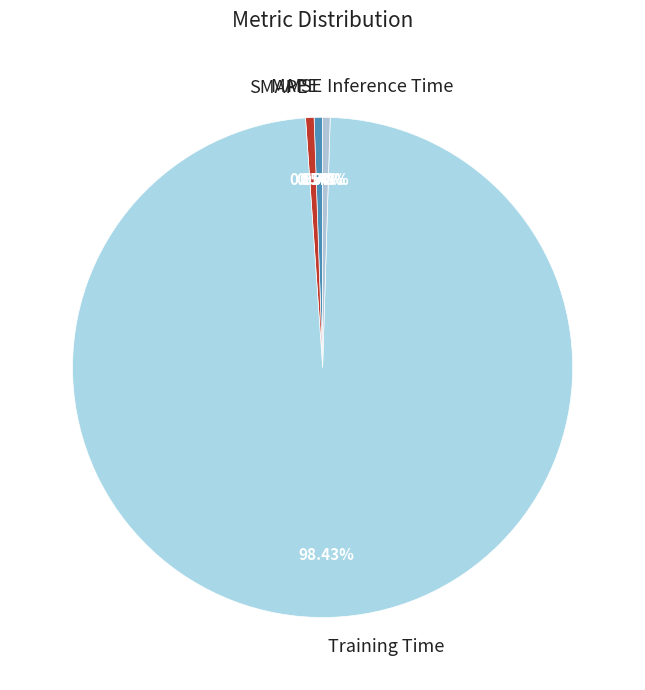

Which has a higher value, Training Time or SMAPE?

Training Time